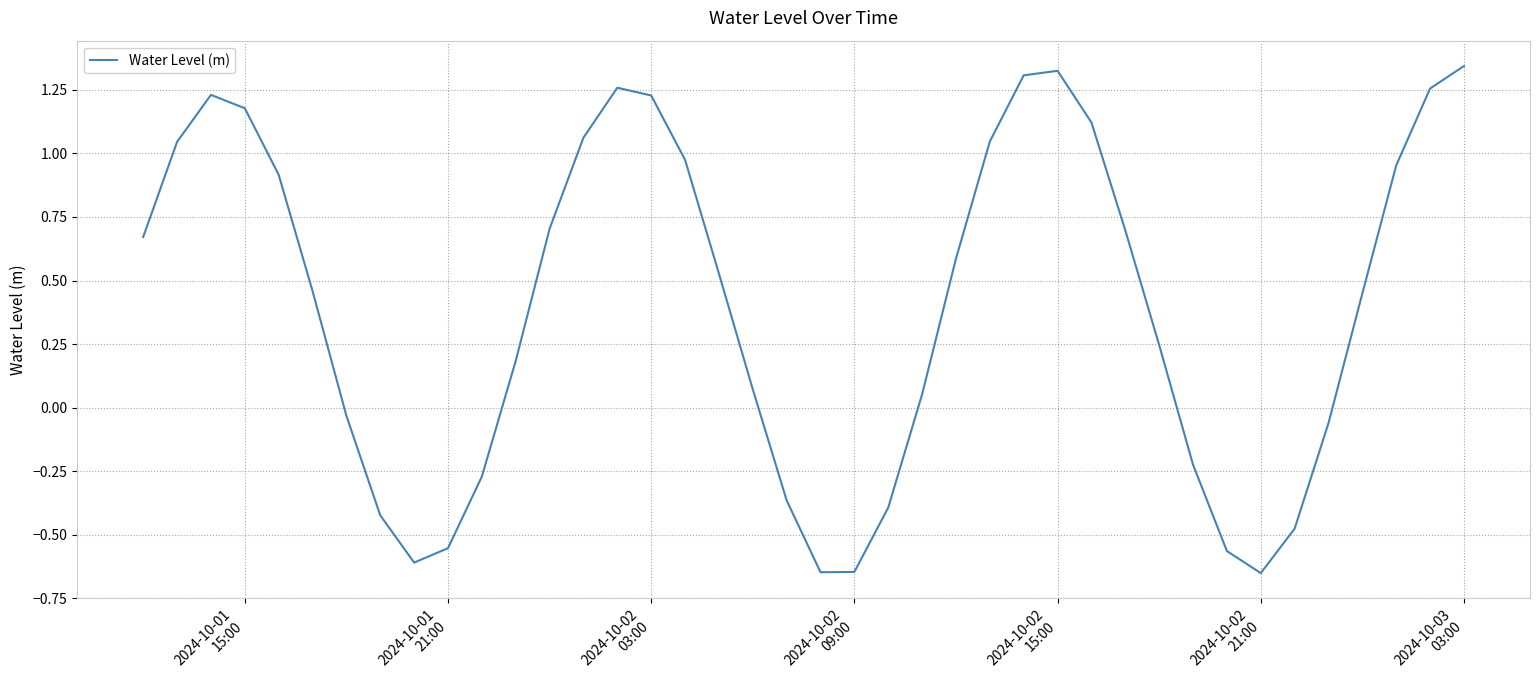

What is the difference between the maximum and minimum values?

2.0